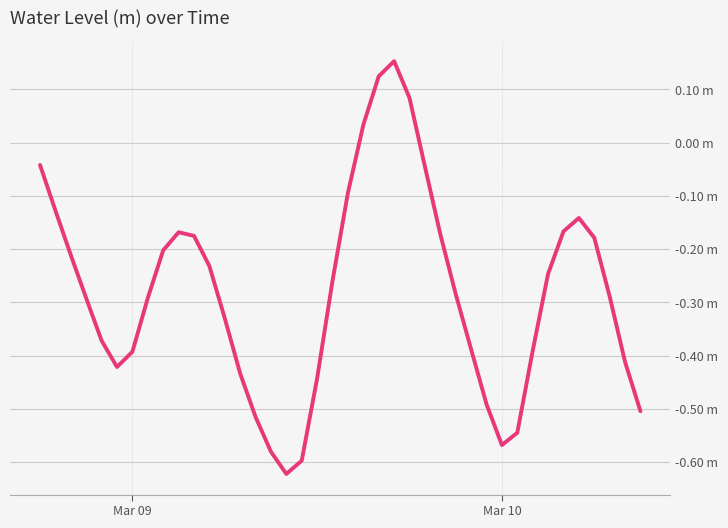

What is the average value?

-0.3